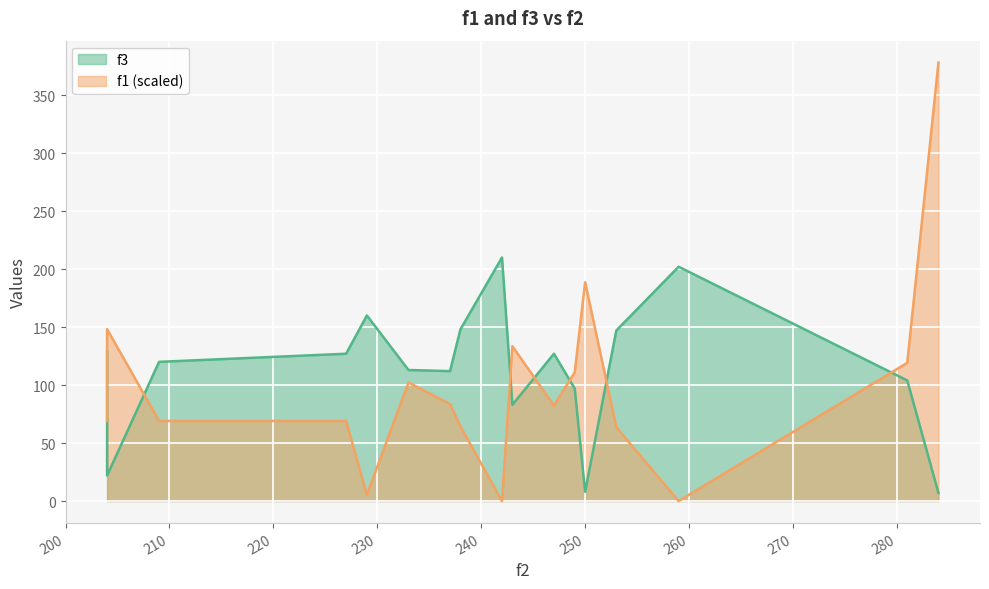

True or false: f1 and f3 intersect in this chart.

True